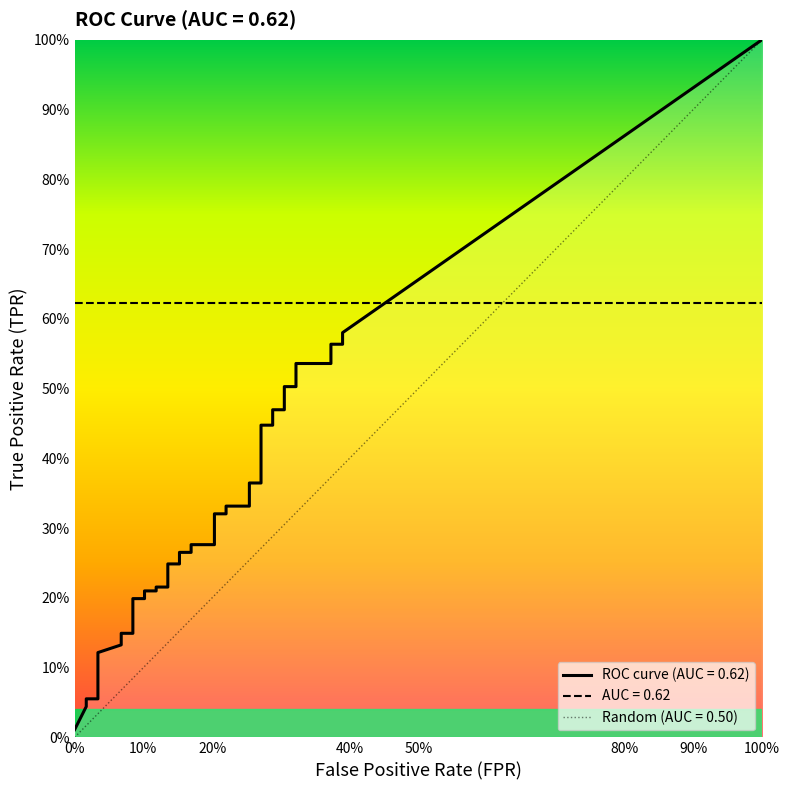

True or false: the data has more than 1 interior local peaks.

False